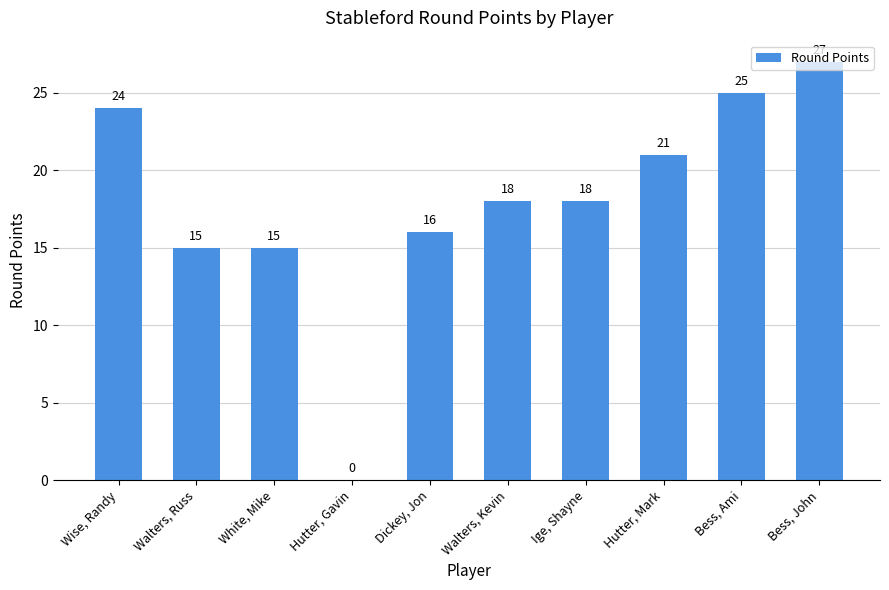

Read the value at Hutter, Mark, to the nearest 5.

20